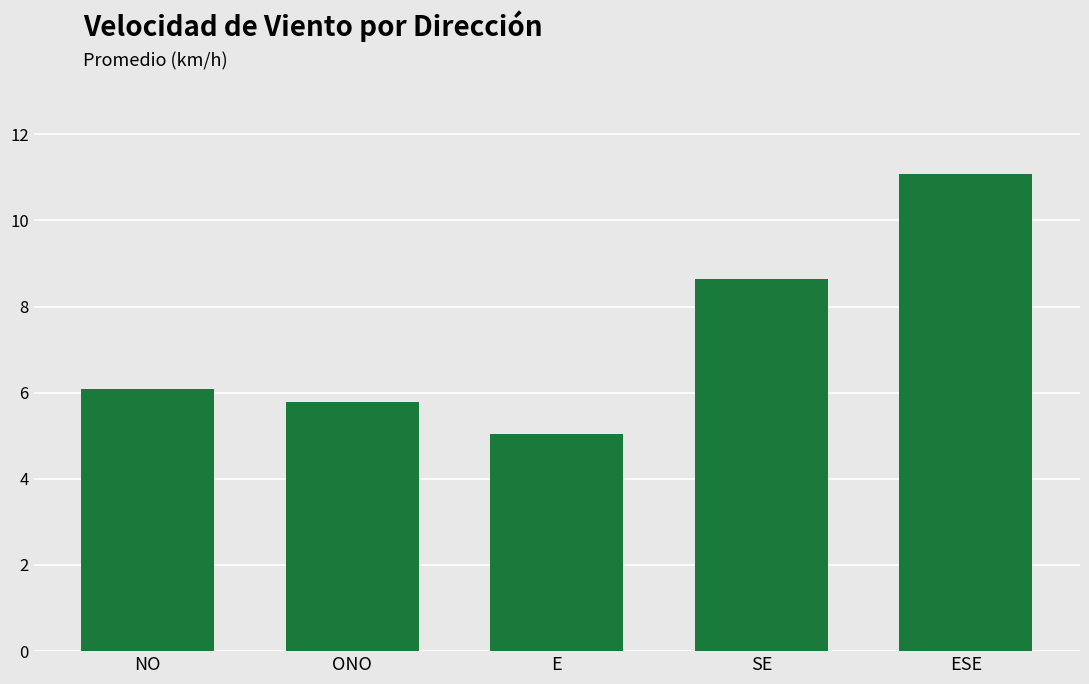

What is the label of the 2nd bar from the left?

ONO